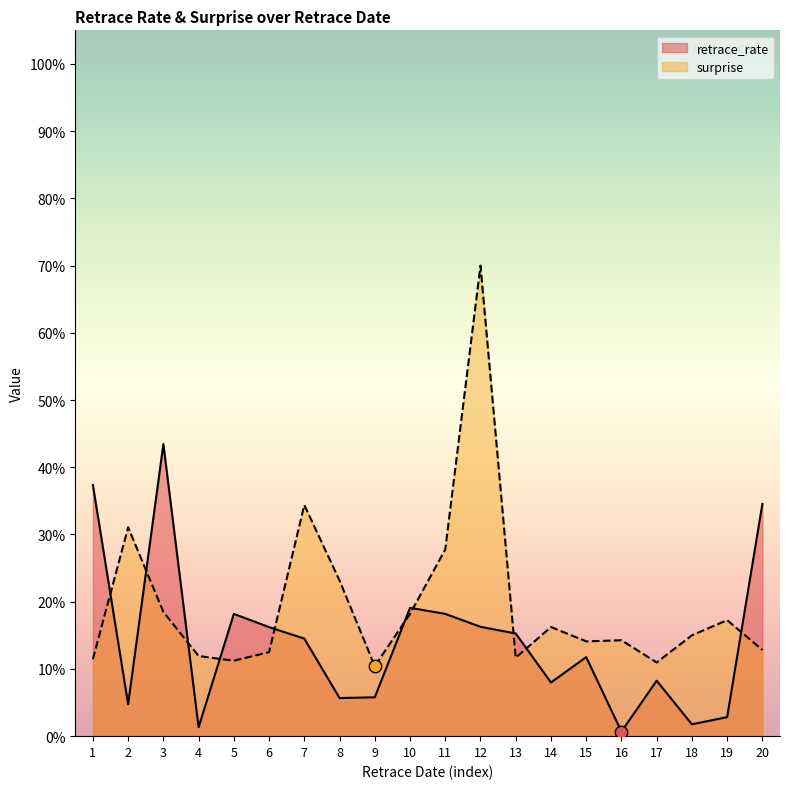

What are all the series names shown in the legend?

retrace_rate, surprise